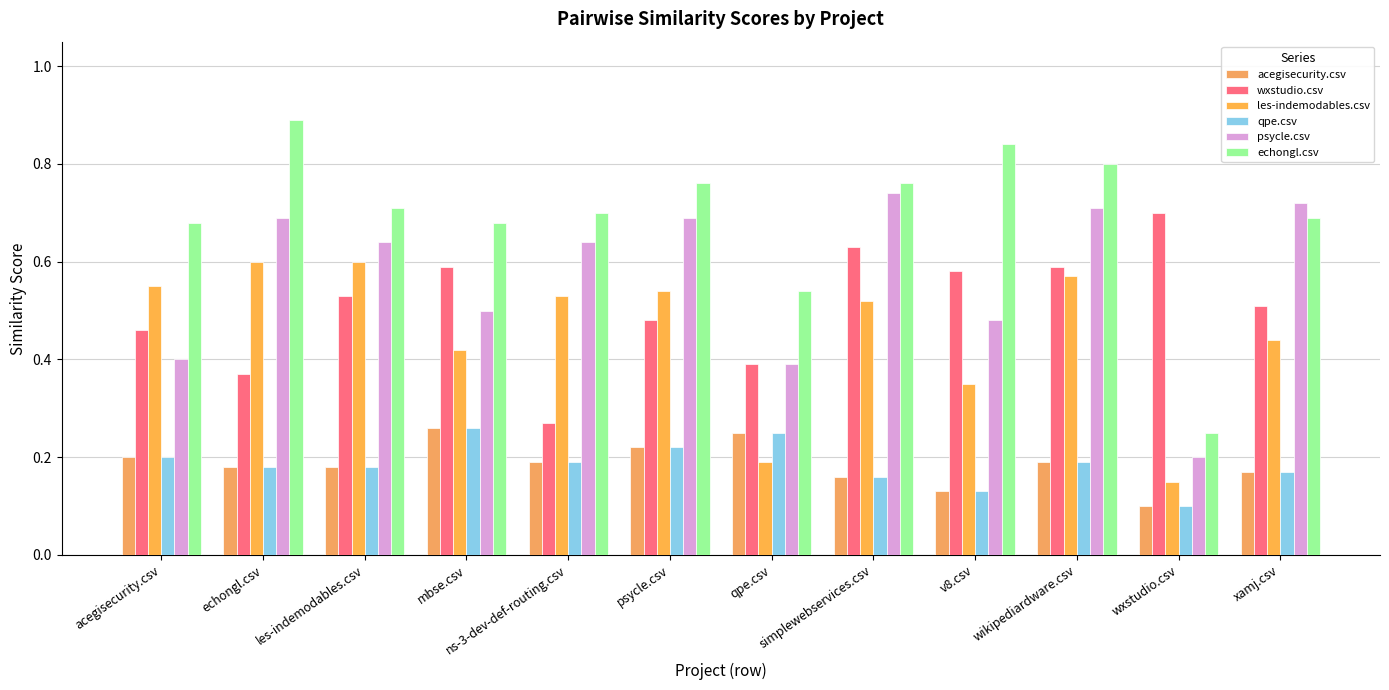

At acegisecurity.csv, list the series in order from largest to smallest.

echongl.csv, les-indemodables.csv, wxstudio.csv, psycle.csv, acegisecurity.csv, qpe.csv